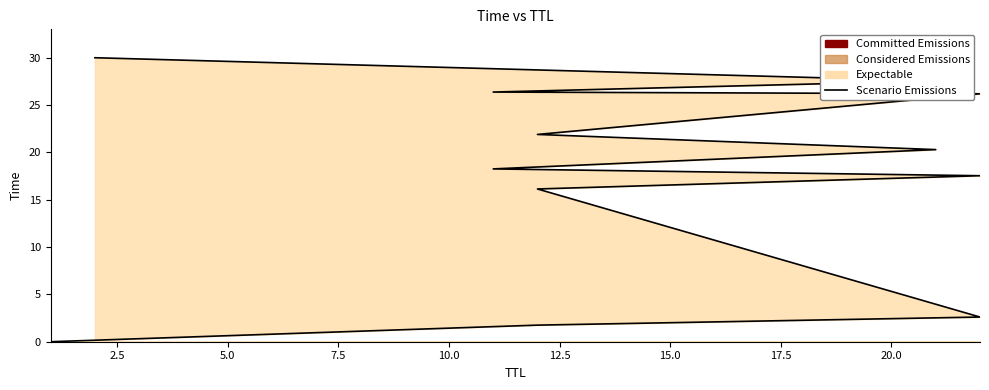

Reading left to right, list all the values displayed in this chart.

0.0	1.8	2.6	16.1	17.5	18.3	20.3	21.9	26.2	26.4	27.6	30.0